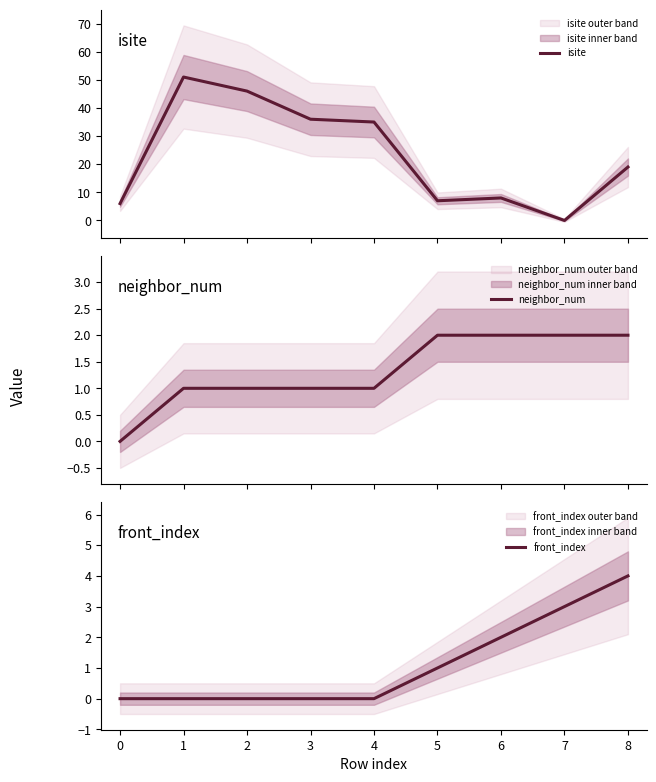

Count the number of categories in the chart.

9